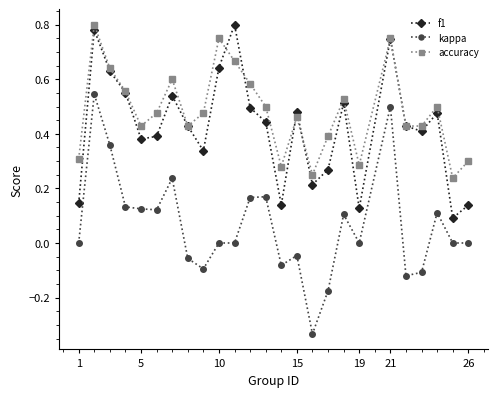

Which series has the widest spread of values?

kappa